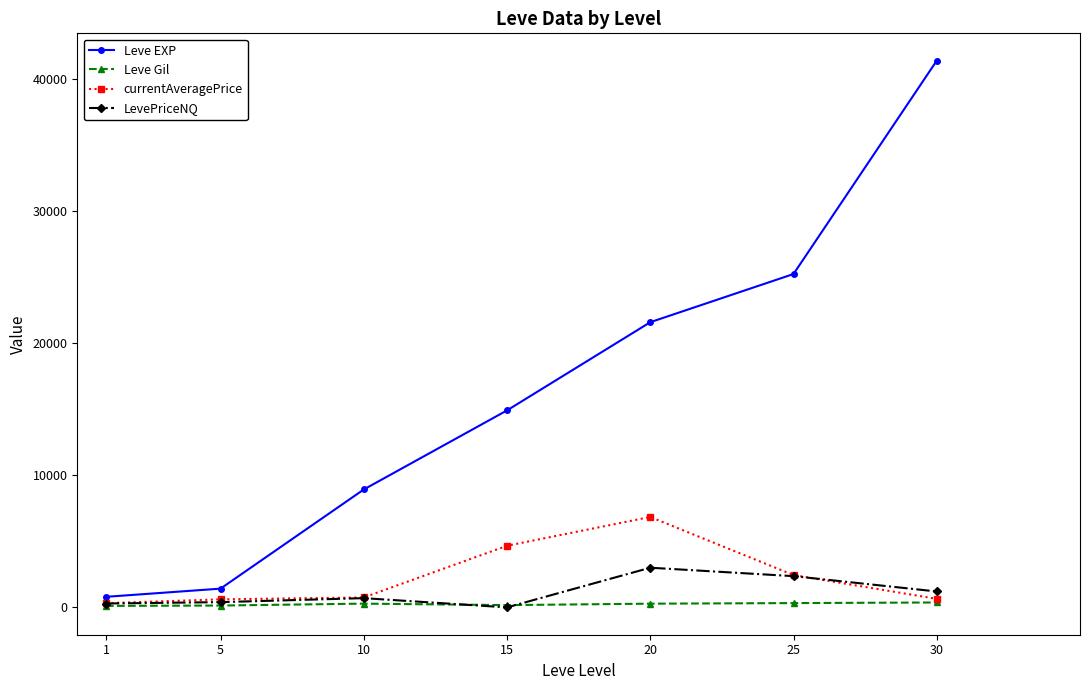

The LevePriceNQ series shows 3004.5 at 20. True or false?

True